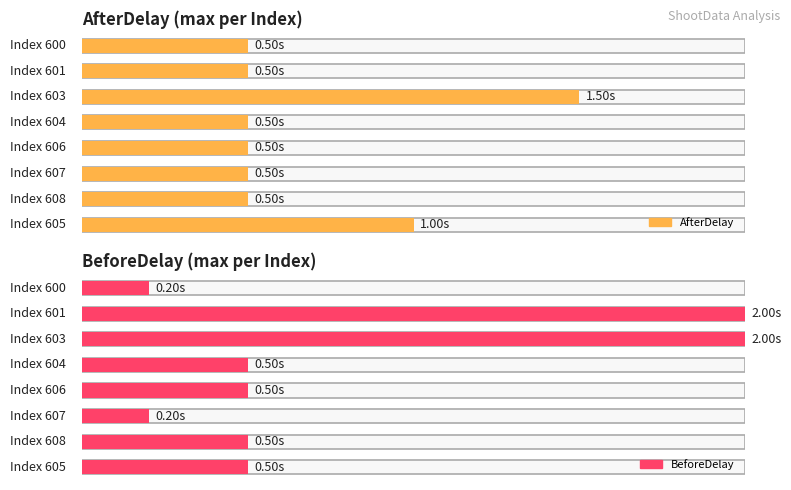

At 603, list the series in order from smallest to largest.

AfterDelay, BeforeDelay